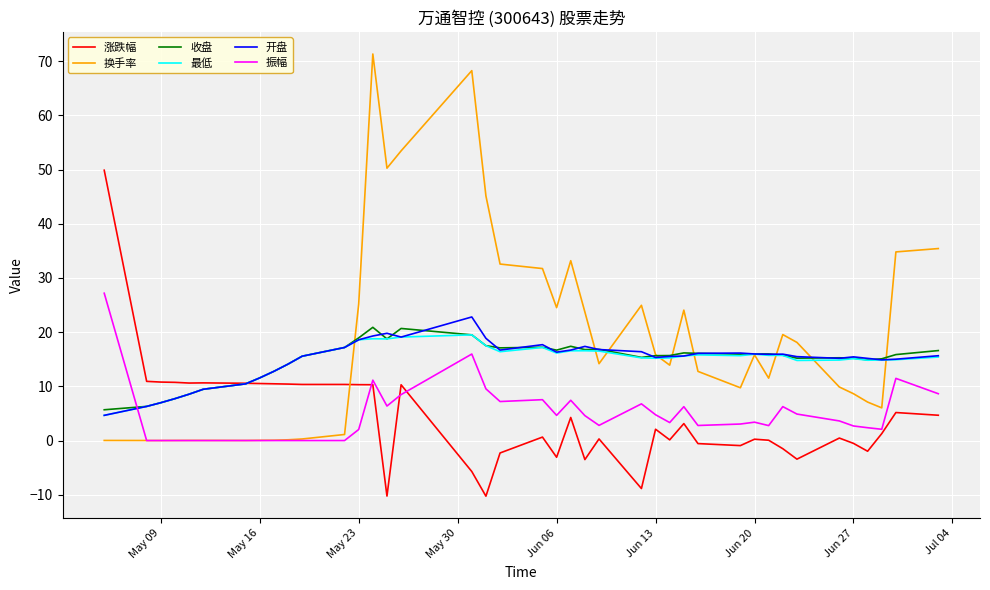

What is the lowest value of the 收盘 series?

5.7